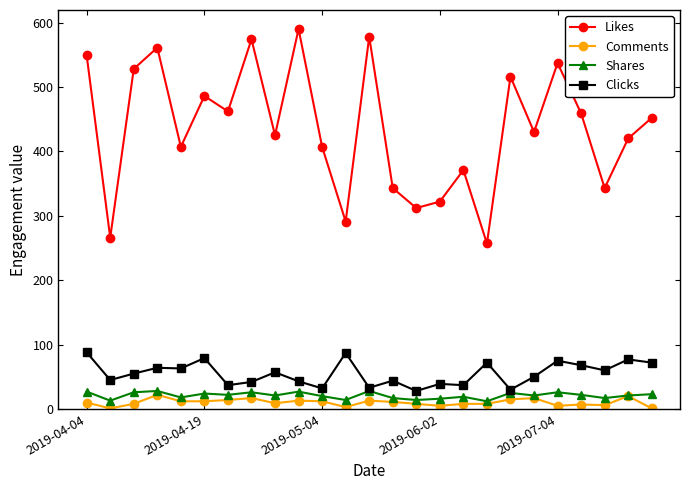

In Likes, how many points are higher than both neighbors (excluding endpoints)?

8